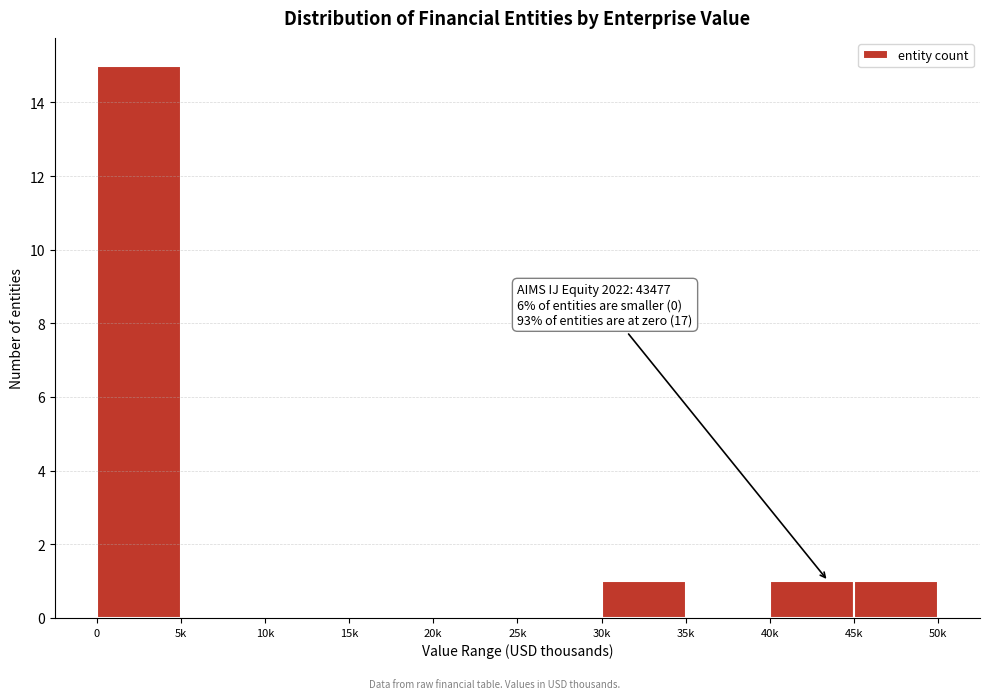

Reading left to right, what are all the values shown in this chart?

0=15	5k=0	10k=0	15k=0	20k=0	25k=0	30k=1	35k=0	40k=1	45k=1